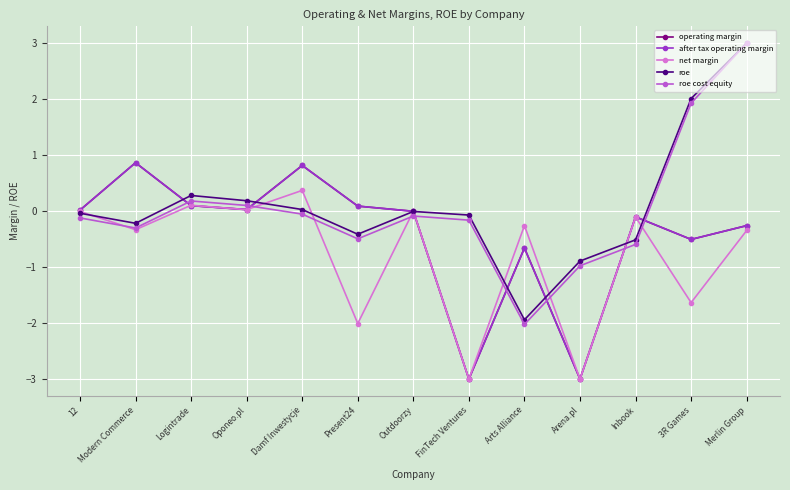

What is the difference between the second highest and minimum values in the roe series?

4.0